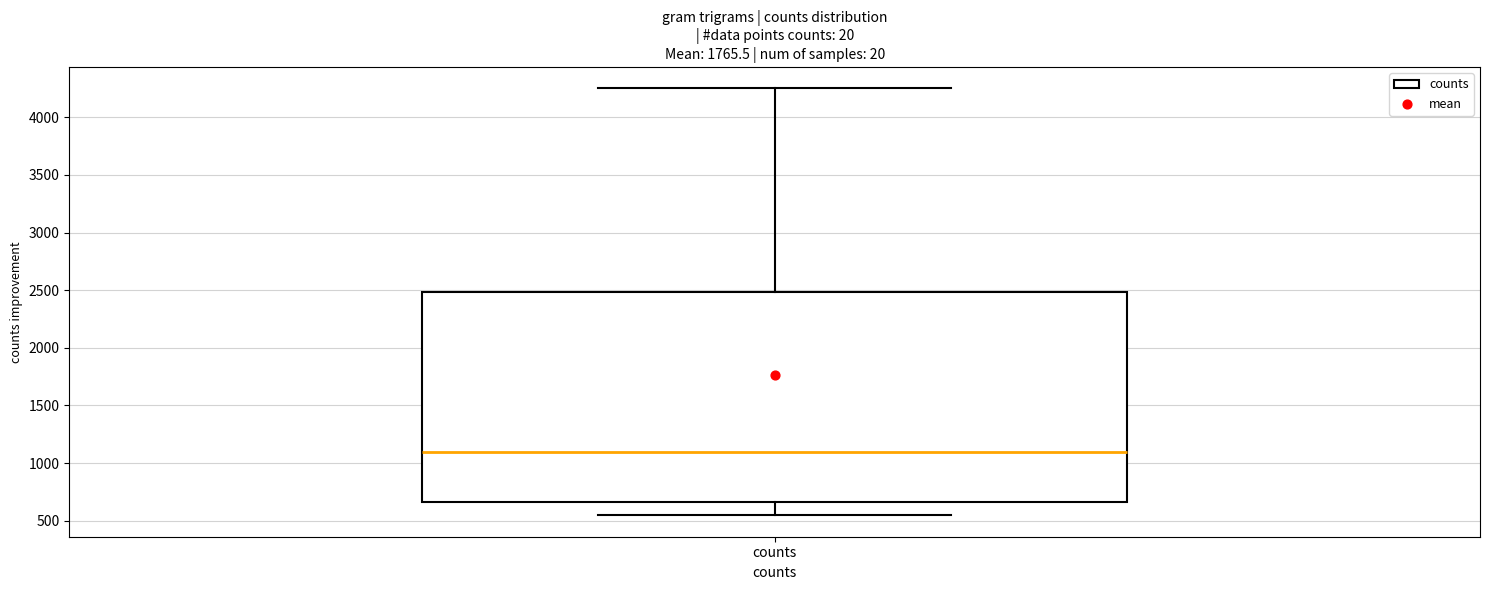

Read this box plot against the y-axis: the position of the median line, the range covered by the box, and the ends of both whiskers. The values are not printed on the chart, so give them approximately, as read against the axis.

median 1100, box 650 to 2500, whiskers 550 to 4250